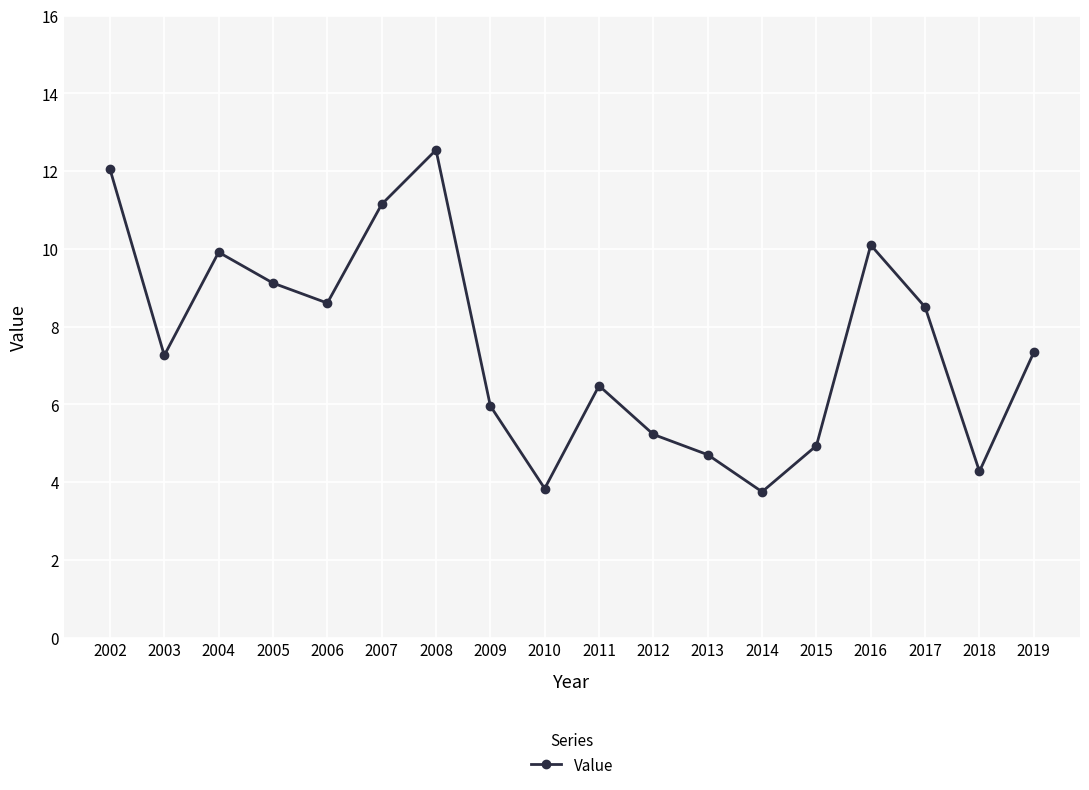

How many series are shown in this chart?

1